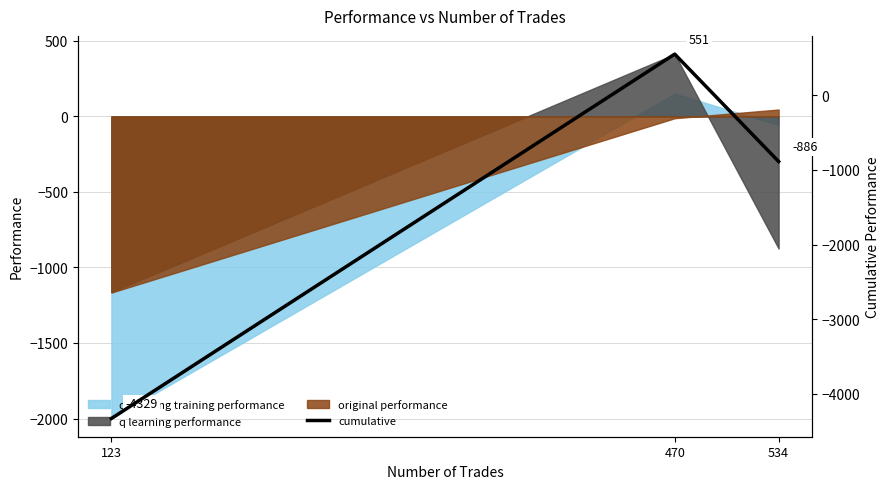

The chart shows a value of -1503.5 at 534. True or false?

False